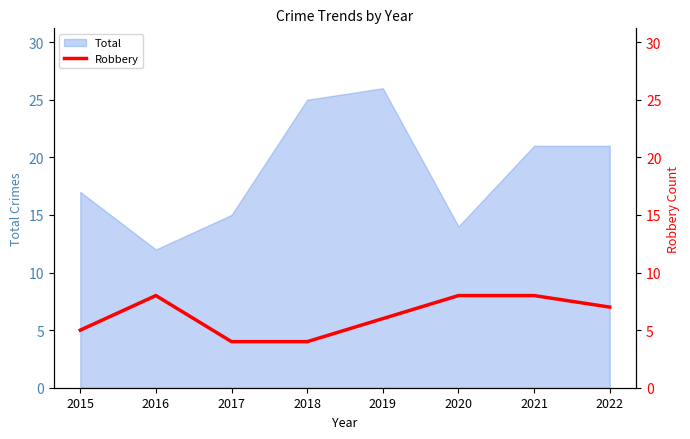

The chart shows a value of 8 at 2020. True or false?

True